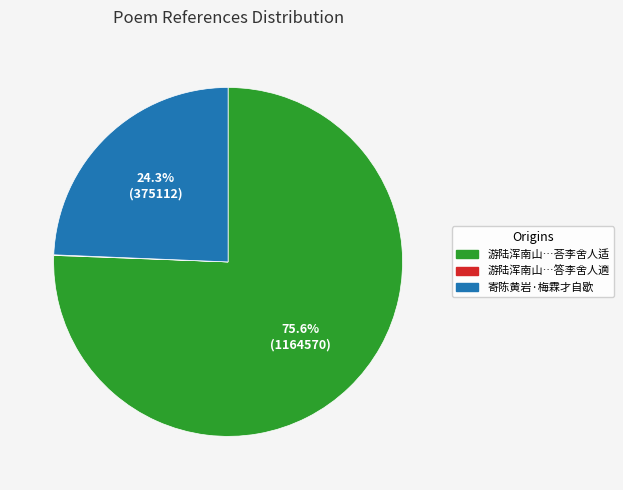

To the nearest percent, what is the average slice percentage?

33%